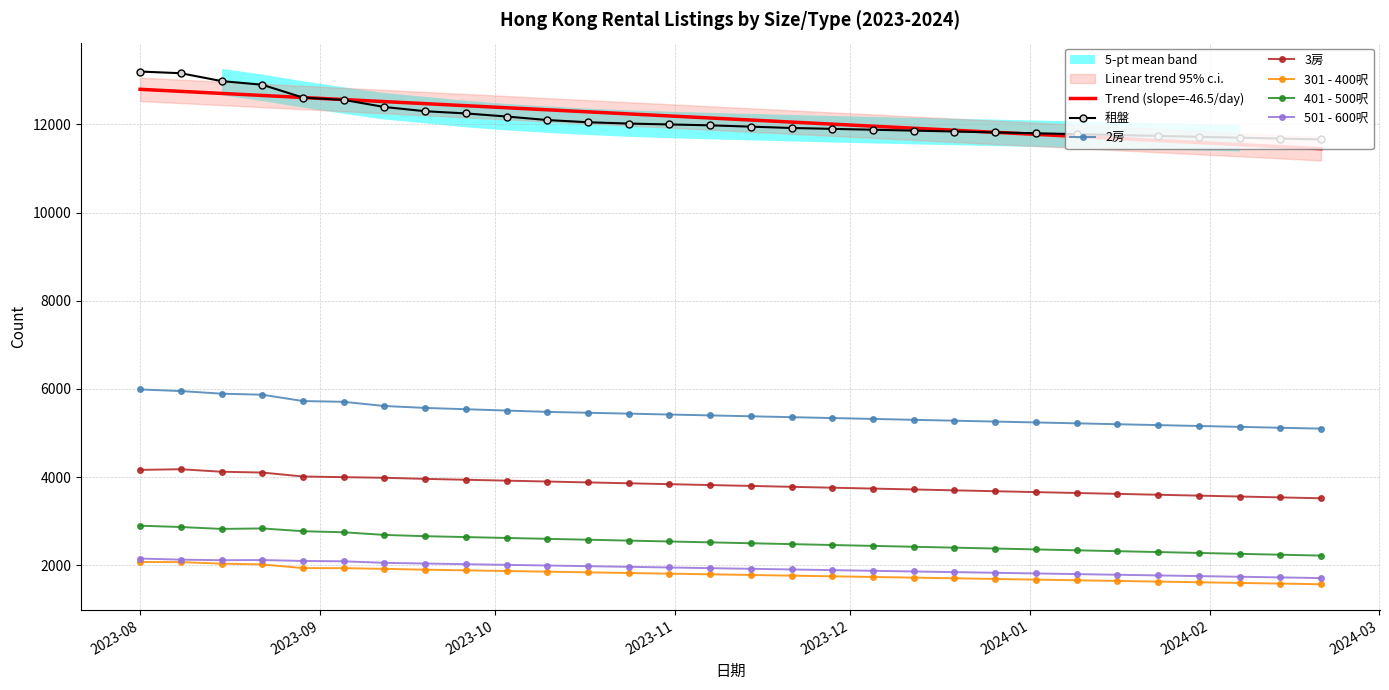

Count the number of categories in the chart.

30